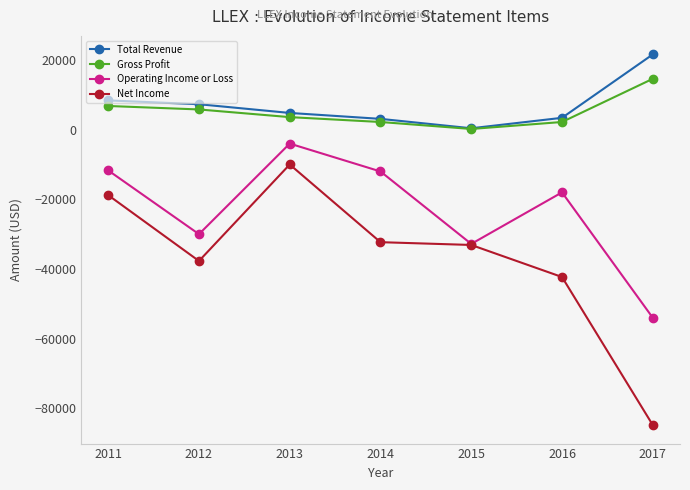

The value of Net Income at 2013 is -10000. True or false?

True